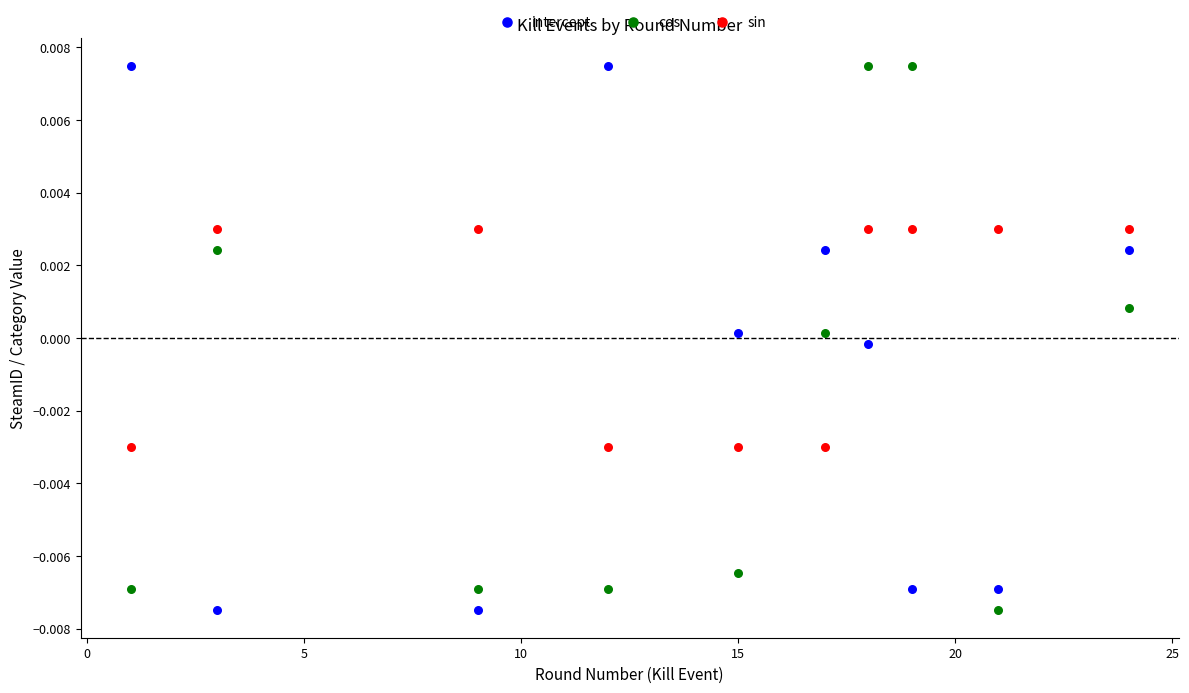

What is the X range (max minus min) for the scatter plot?

23.0